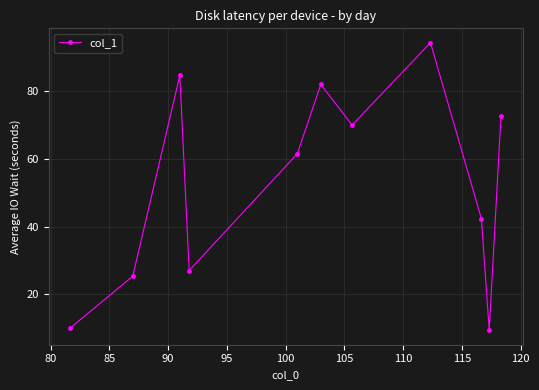

What is the value of the 7th point from the left?

70.0